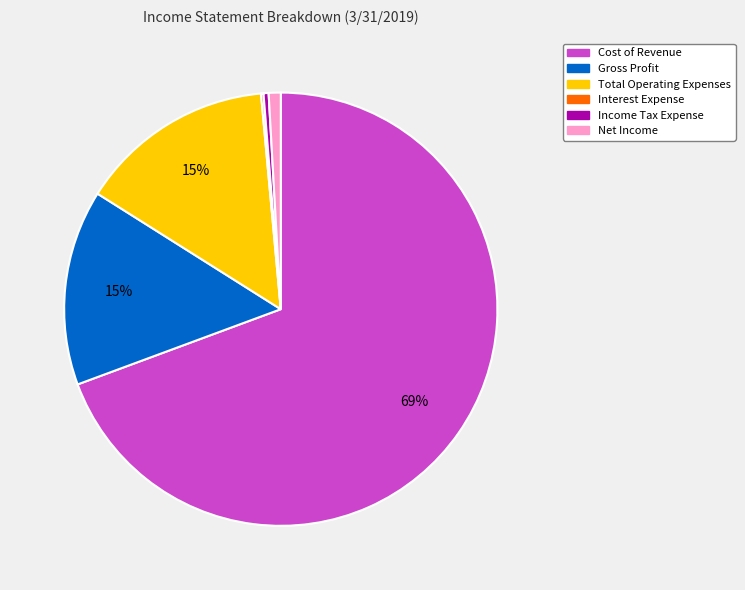

The Cost of Revenue slice represents 69% of the pie. True or false?

True